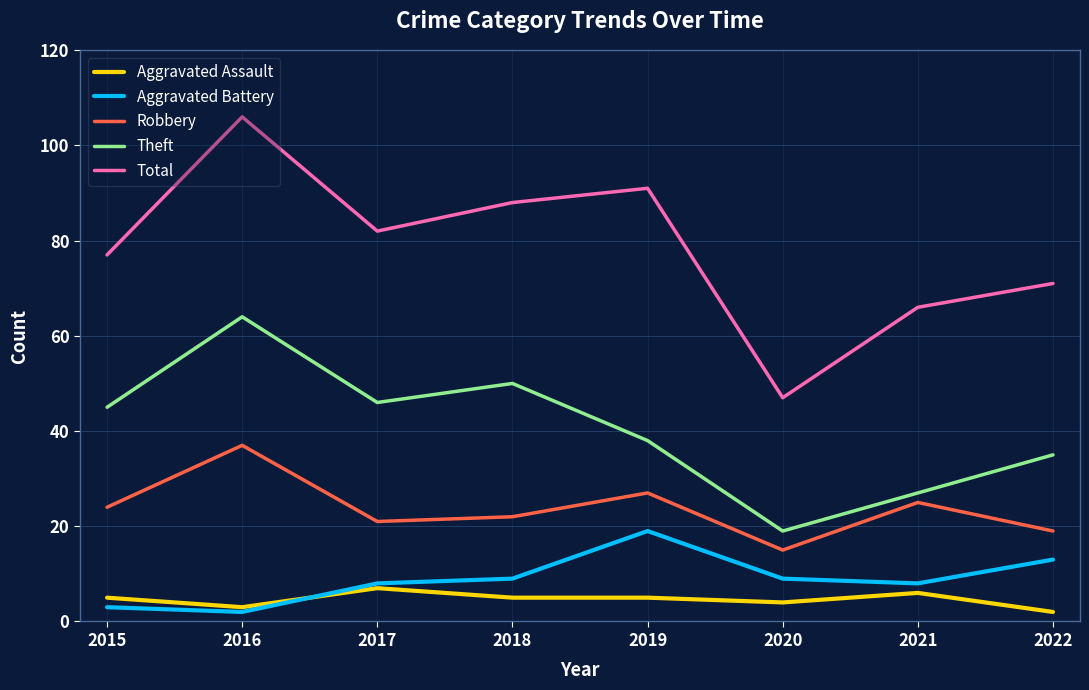

True or false: Theft and Aggravated Assault intersect in this chart.

False